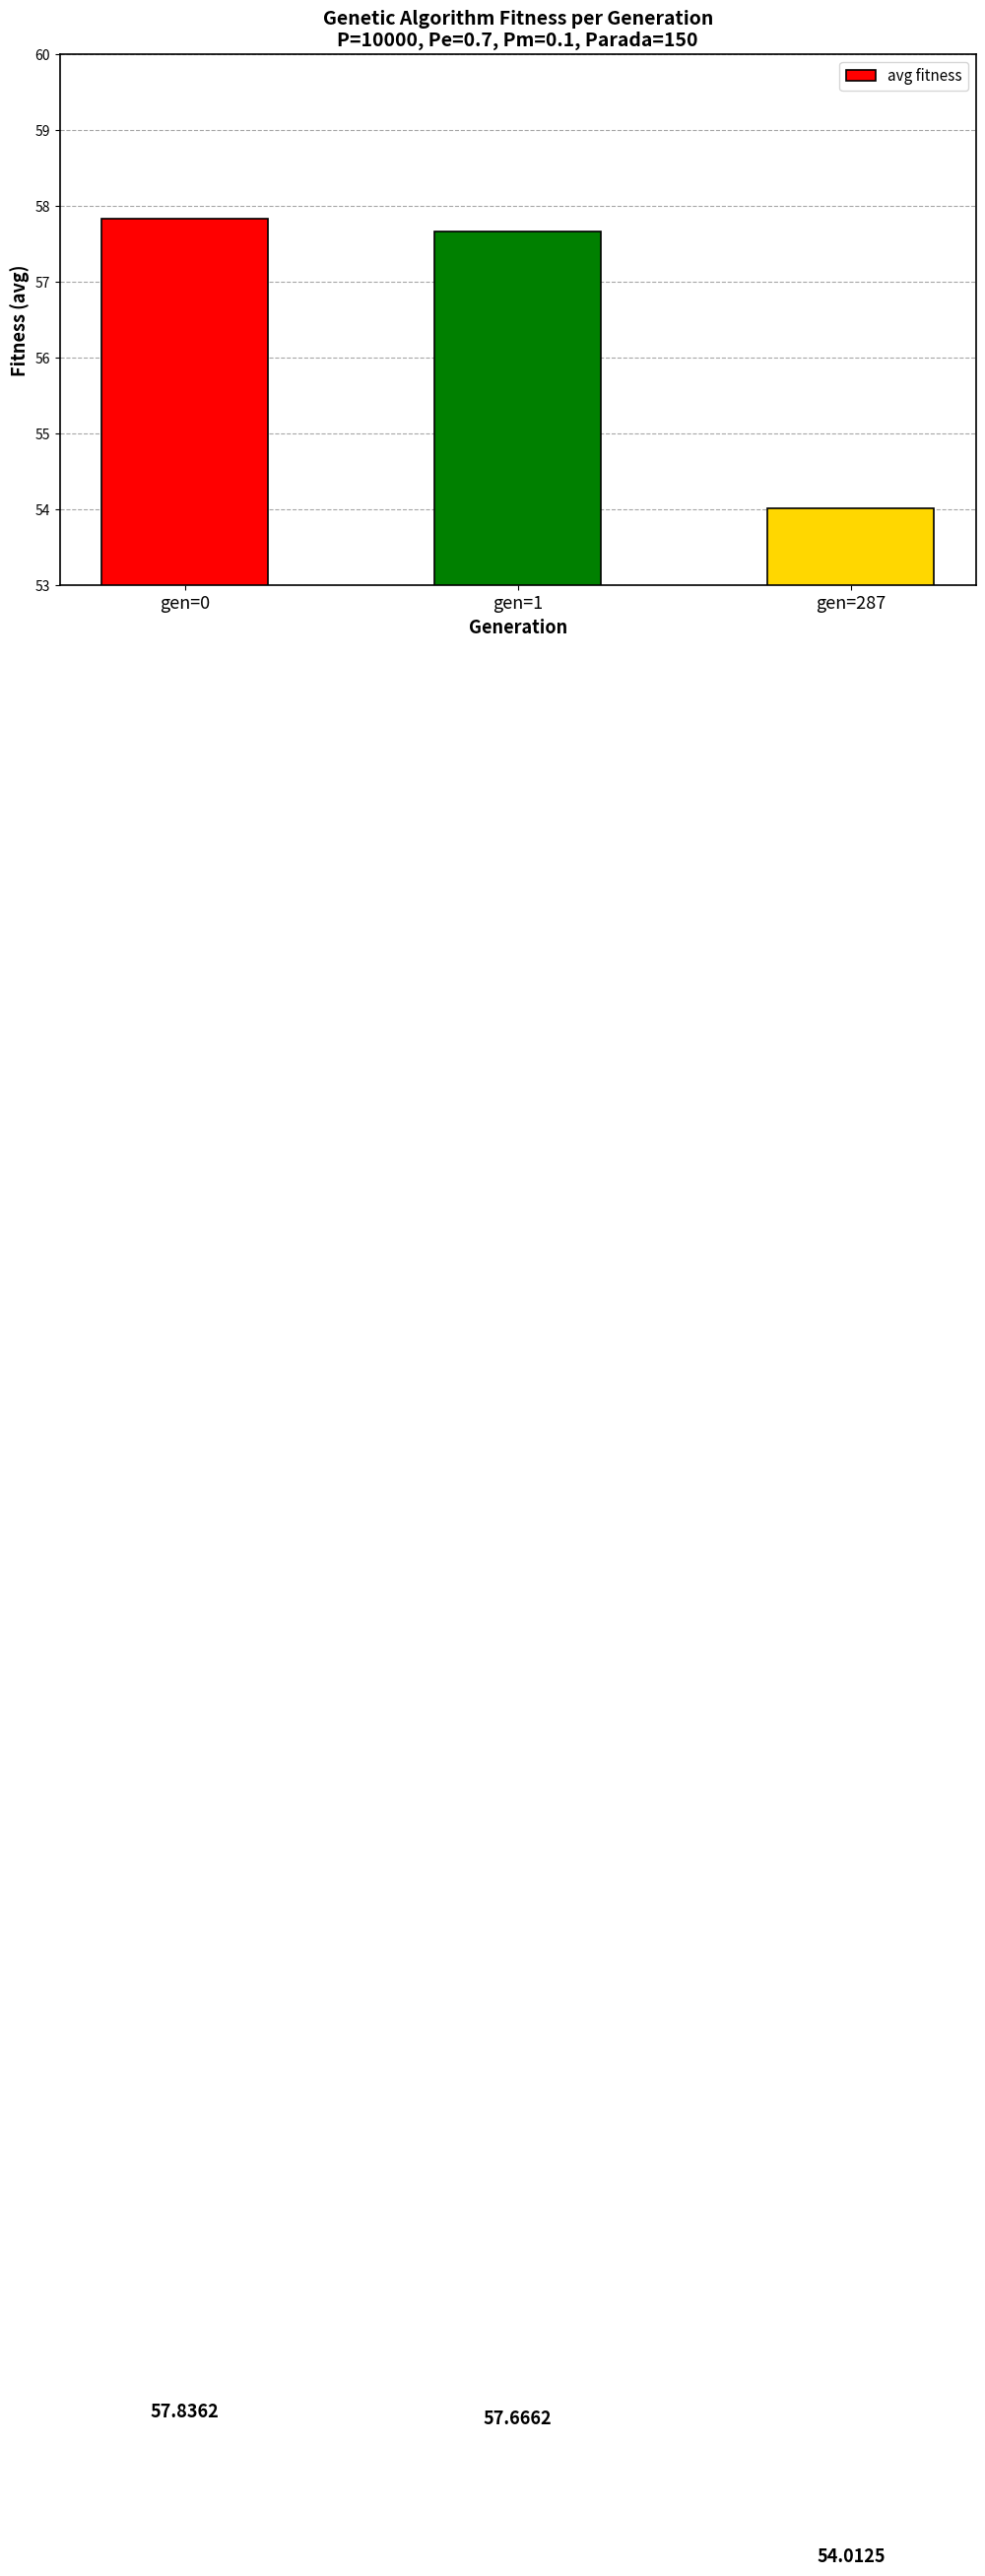

Reading left to right, transcribe all the data shown in this chart.

gen=0=57.8	gen=1=57.7	gen=287=54.0